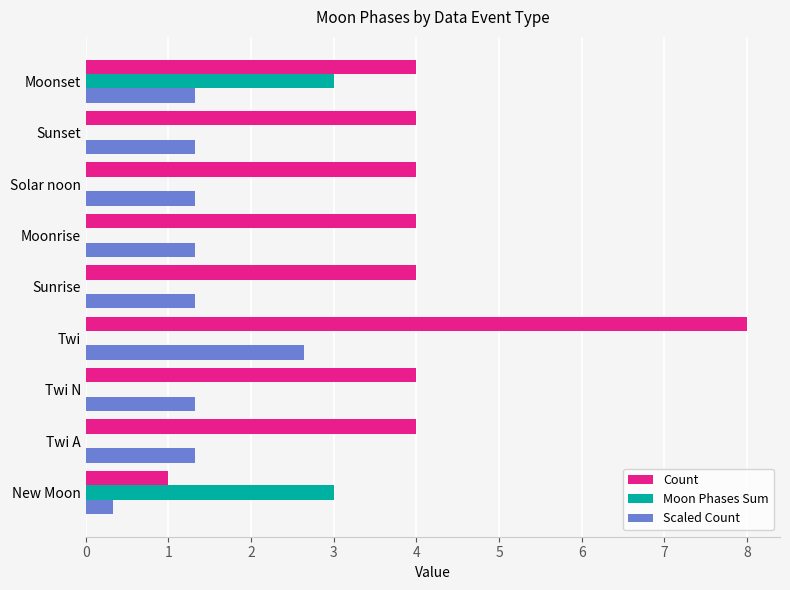

What is the sum of the Moon Phases Sum values at Solar noon and Moonset?

3.0